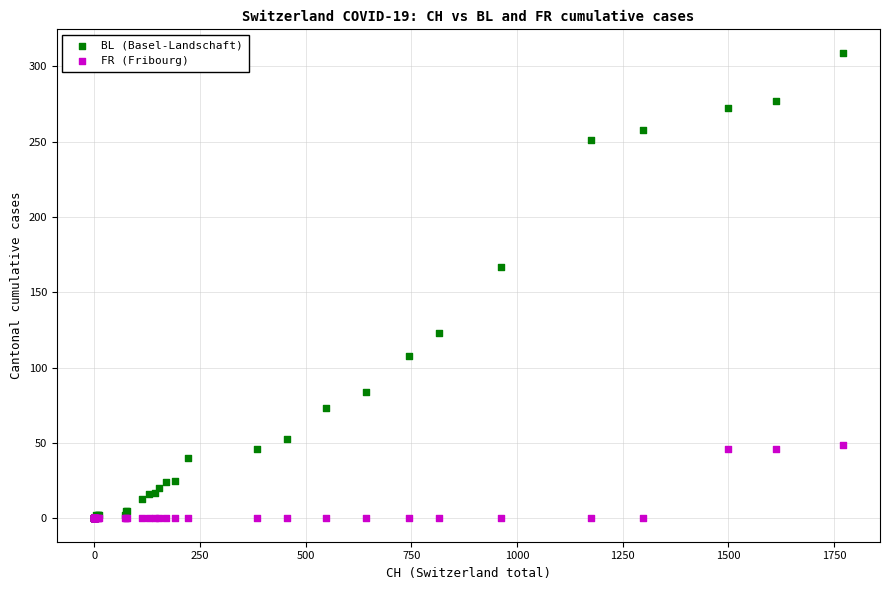

In the BL (Basel-Landschaft) series, what Y value is closest to 154?

167